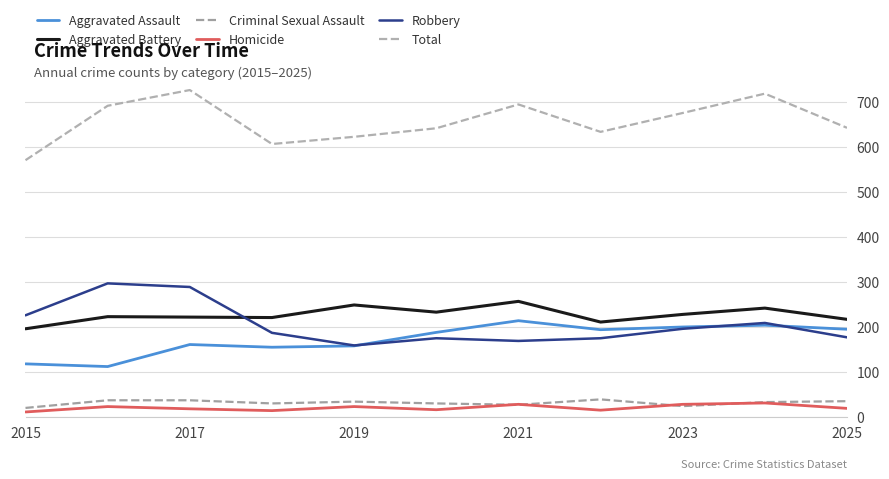

List the series in order of their peak value, lowest first.

Homicide, Criminal Sexual Assault, Aggravated Assault, Aggravated Battery, Robbery, Total